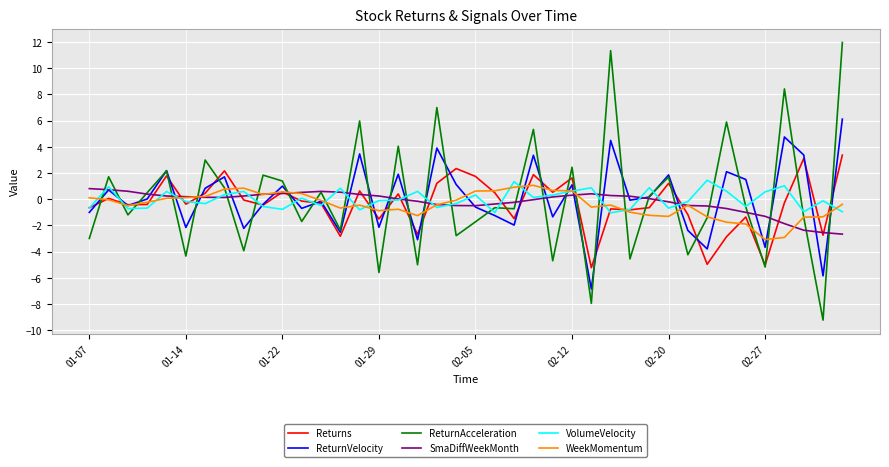

Which series has the largest range (max minus min)?

ReturnAcceleration